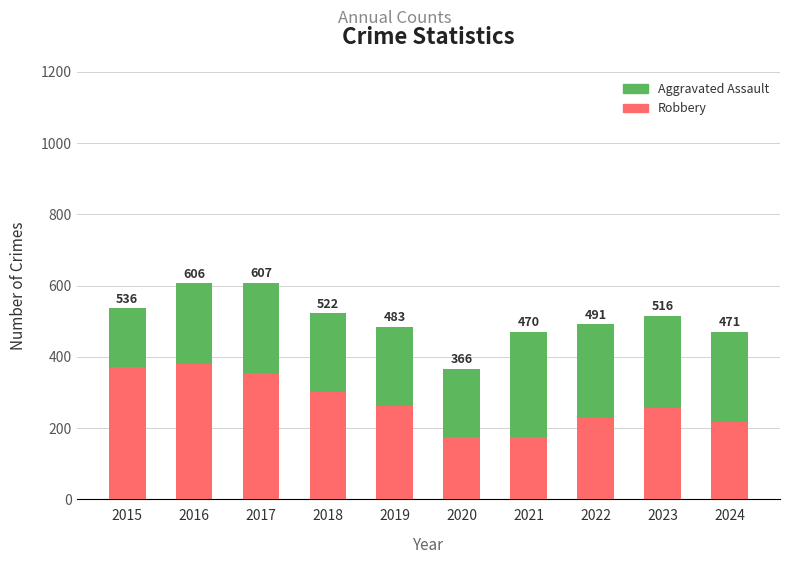

How many bars are there in total?

10